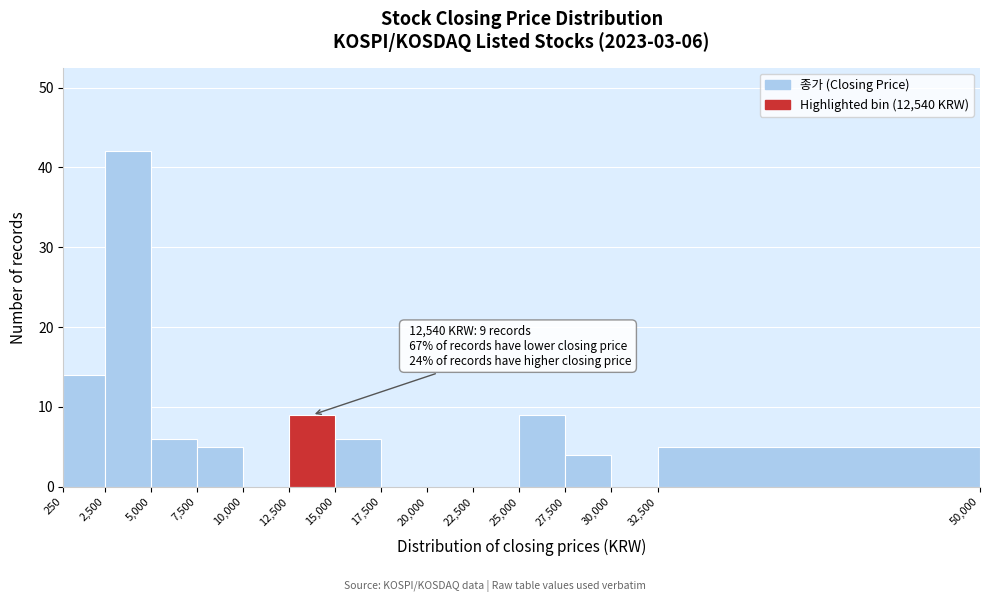

Which range on the x-axis has the tallest bar?

2,500 to 5,000